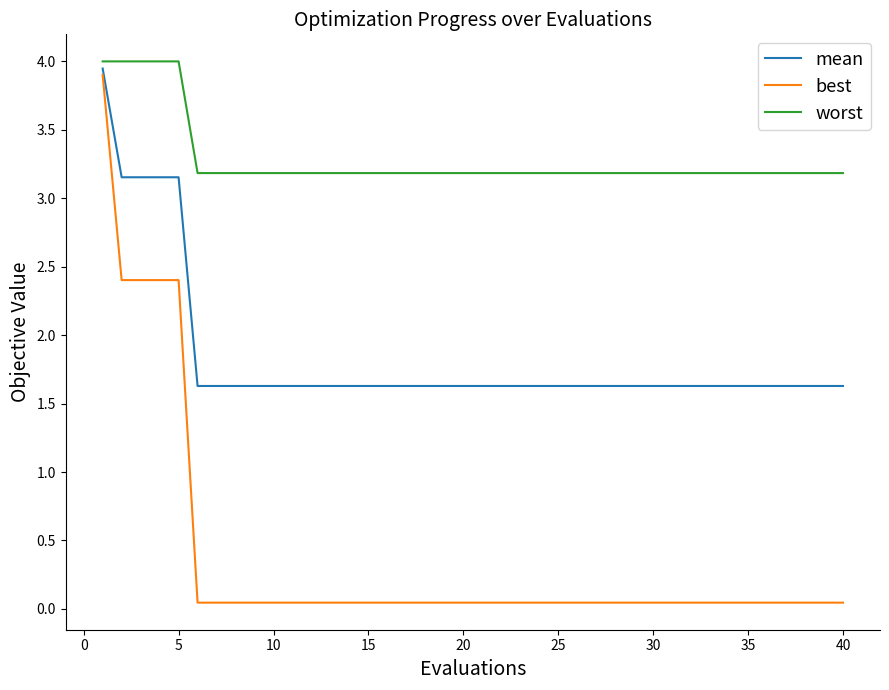

Which series has the largest total across all categories?

worst